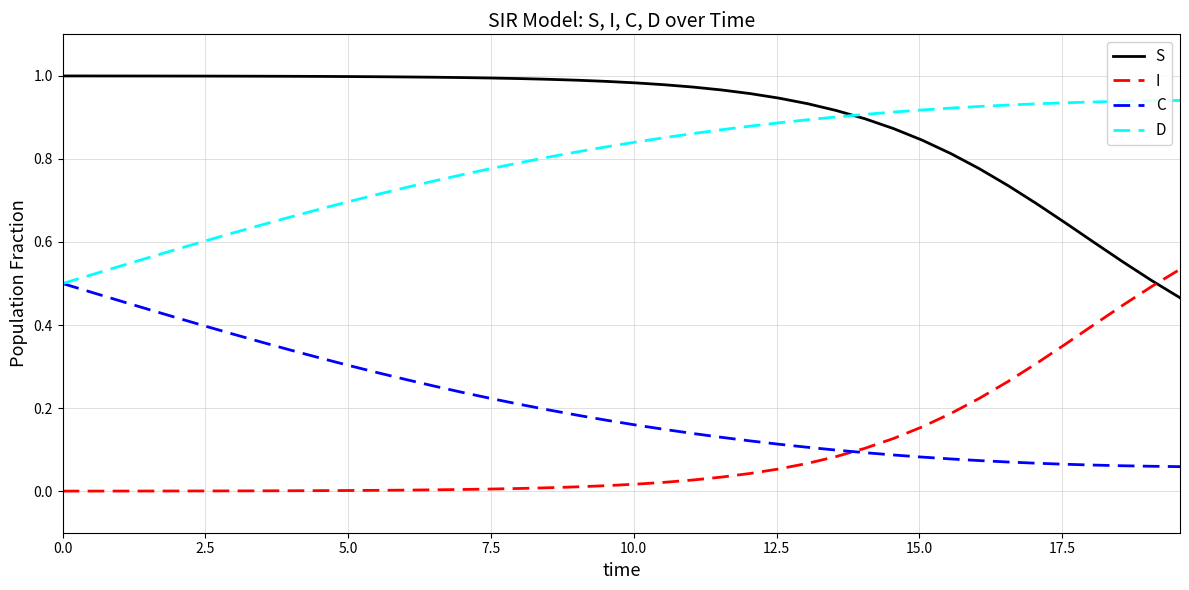

After their last crossing, which series has the higher values: S or I?

I